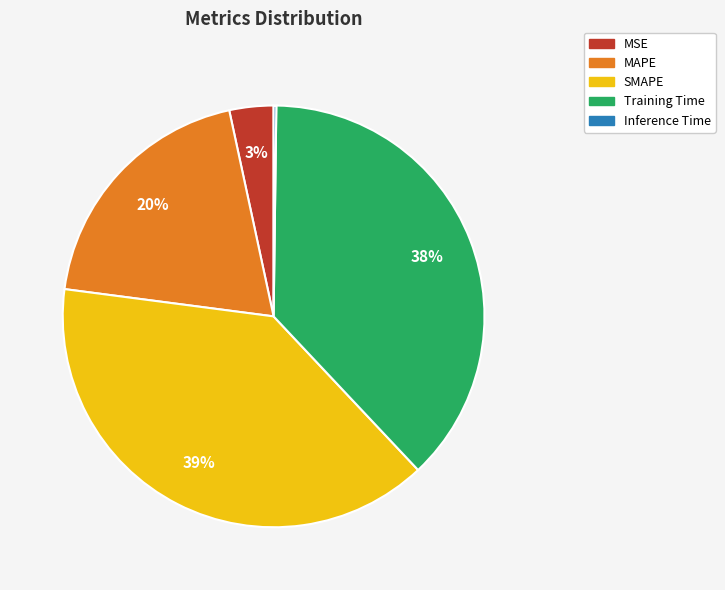

To the nearest percent, what is the combined percentage of MAPE and SMAPE?

59%